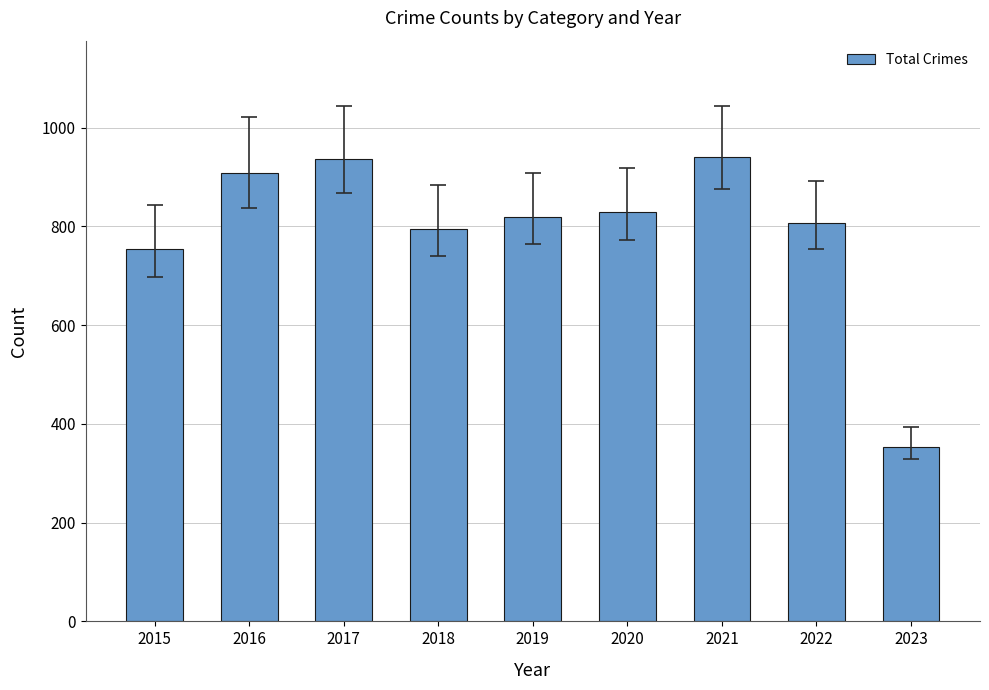

Reading right to left, transcribe all the data shown in this chart.

354	807	941	829	820	795	936	908	754